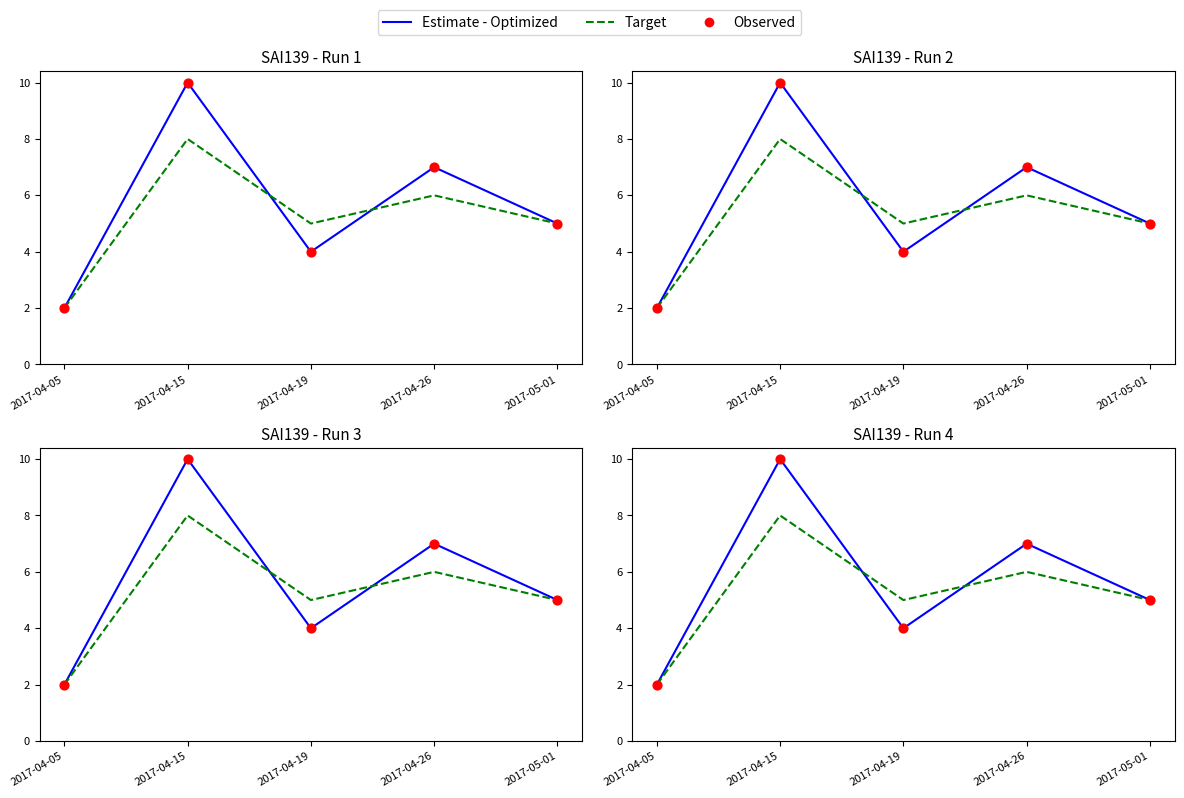

Which series contains the lowest Y value?

Estimate - Optimized